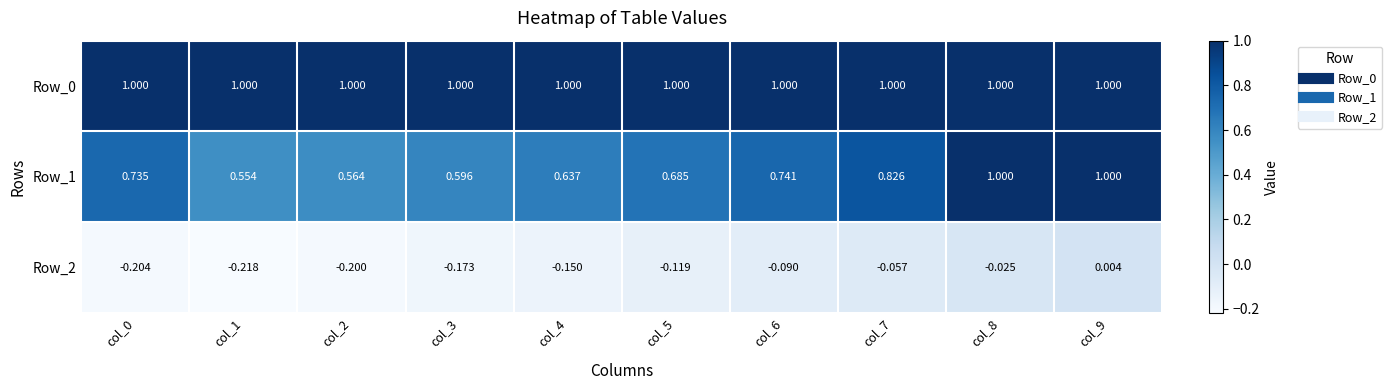

Is the value of Row_2 at col_1 greater than the value of Row_1 at col_7?

No